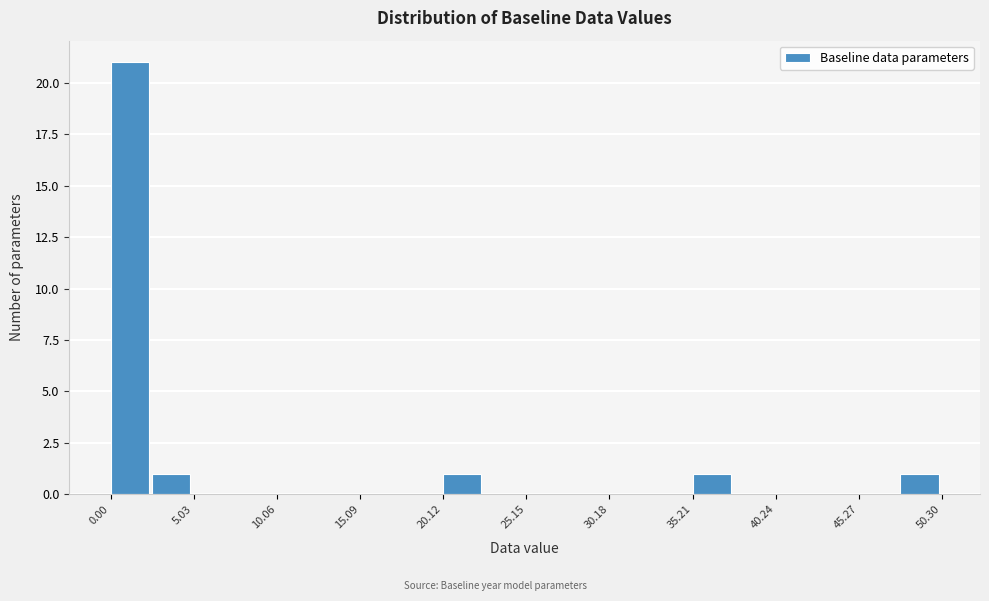

Read against the x-axis, roughly where is the centre of the tallest bar?

1